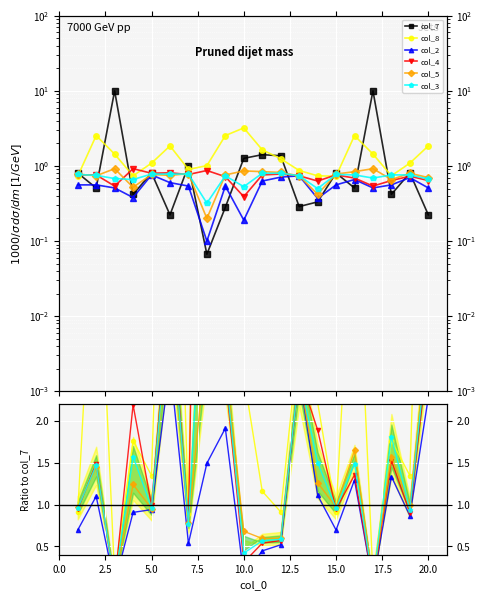

True or false: col_2 and col_5 intersect in this chart.

False